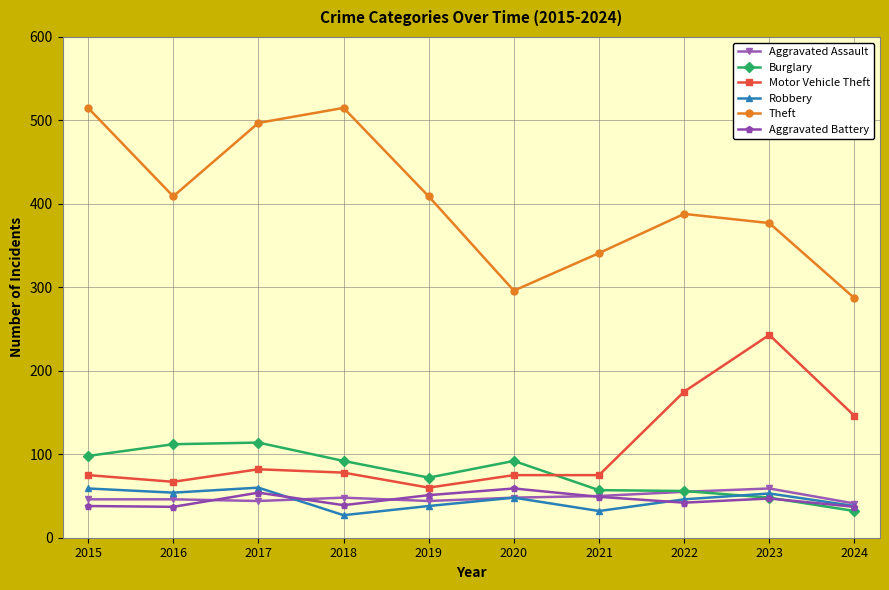

What is the smallest value displayed?

27